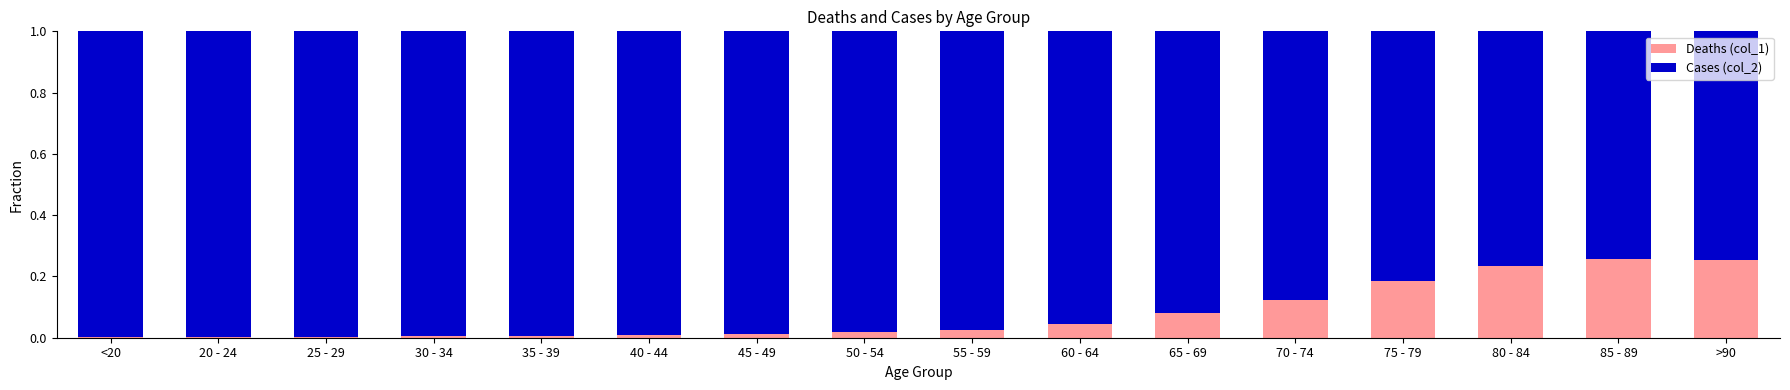

Is it true that Deaths (col_1) equals 0.1 at >90?

False